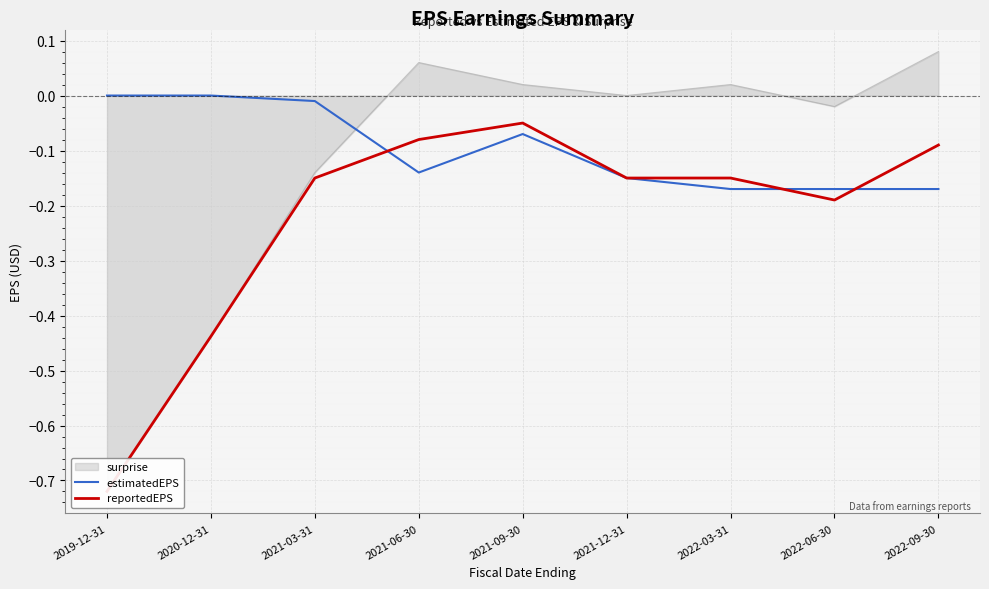

What is the maximum value for reportedEPS?

-0.1